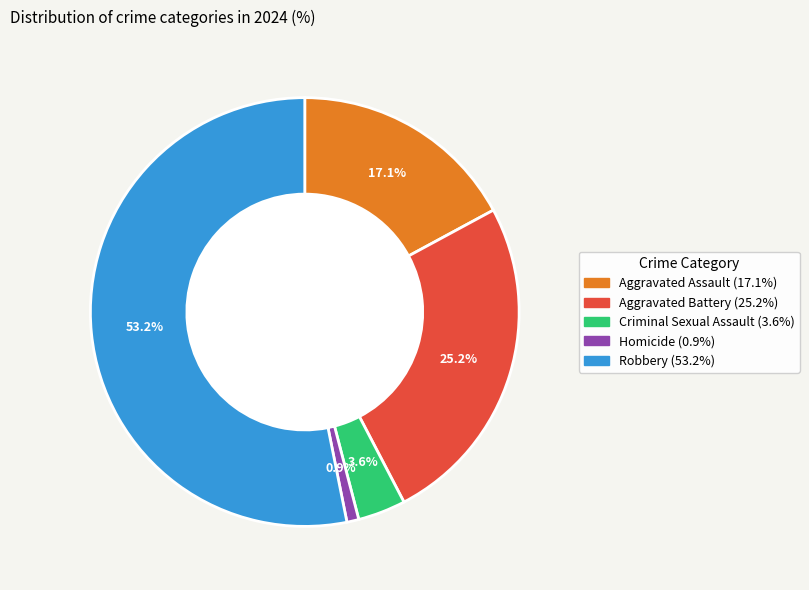

What percentage is the Aggravated Assault slice, to the nearest percent?

17%